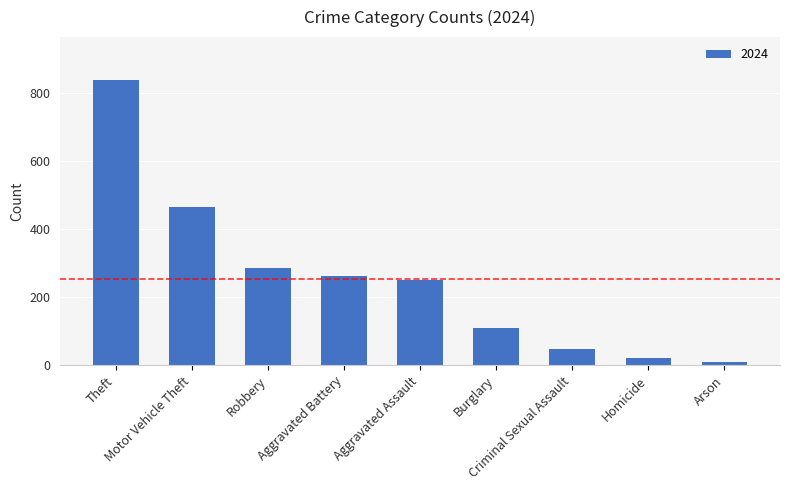

Does the chart contain any negative values?

No